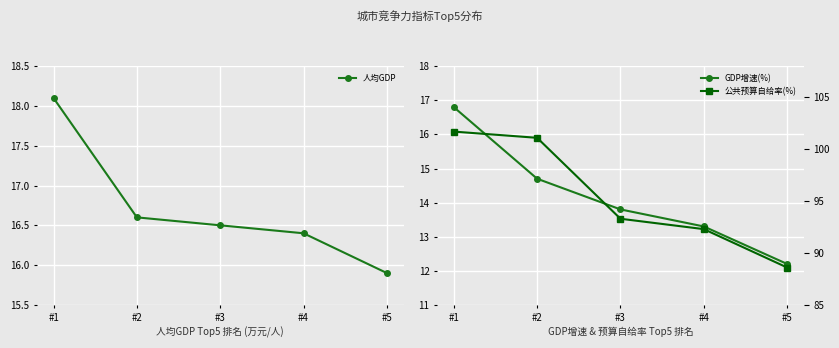

Reading right to left, what are all the values shown in this chart?

人均GDP: 15.9	16.4	16.5	16.6	18.1
GDP增速(%): 12.2	13.3	13.8	14.7	16.8
公共预算自给率(%): 88.6	92.3	93.3	101.1	101.7